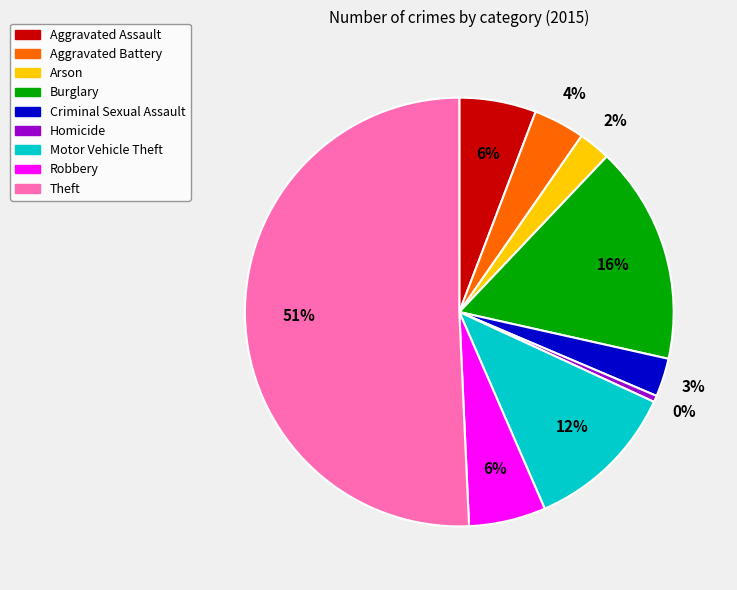

How many slices are in this pie chart?

9